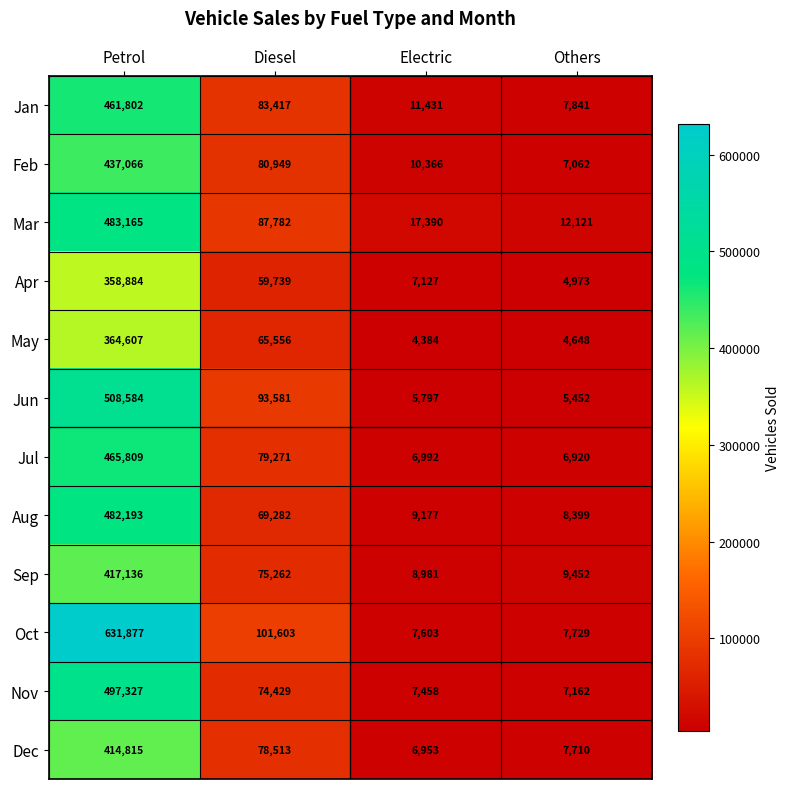

Rank the categories by Aug value from lowest to highest.

Others, Electric, Diesel, Petrol